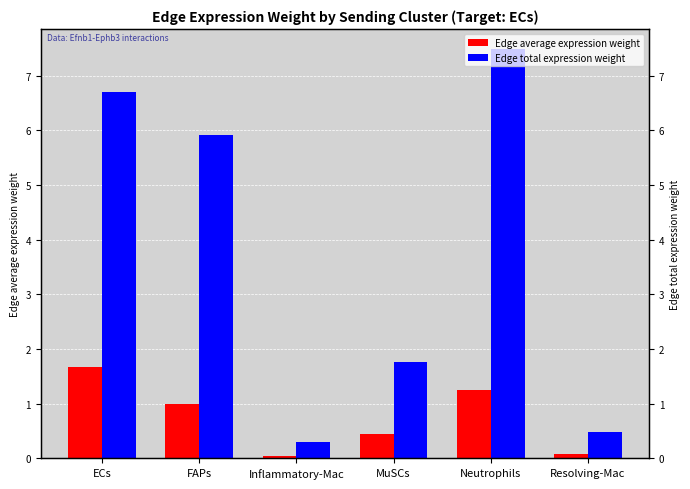

What is the sum of the Edge average expression weight values at Neutrophils and Resolving-Mac?

1.3